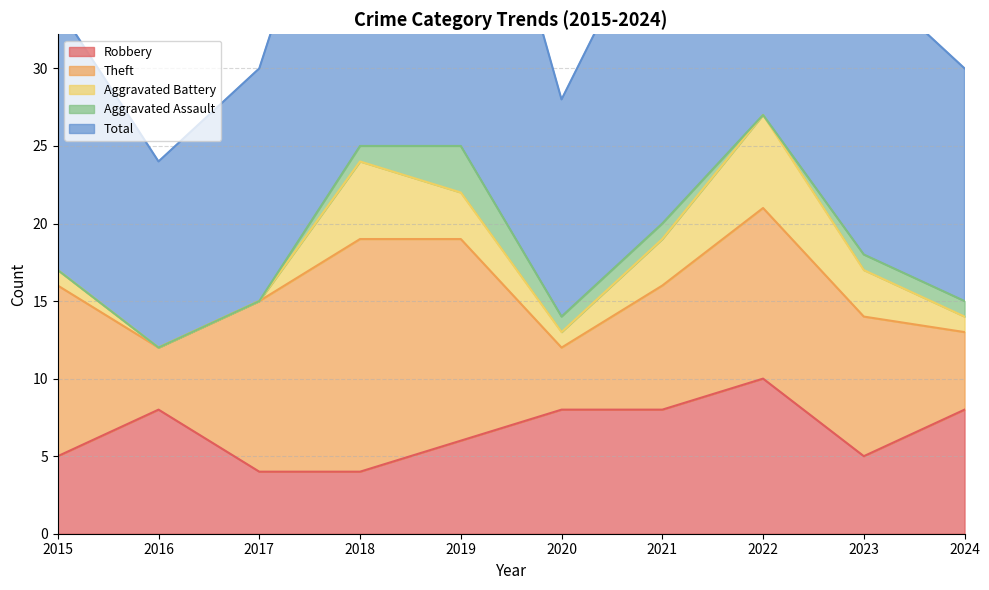

Where is the first local maximum for Total?

2019